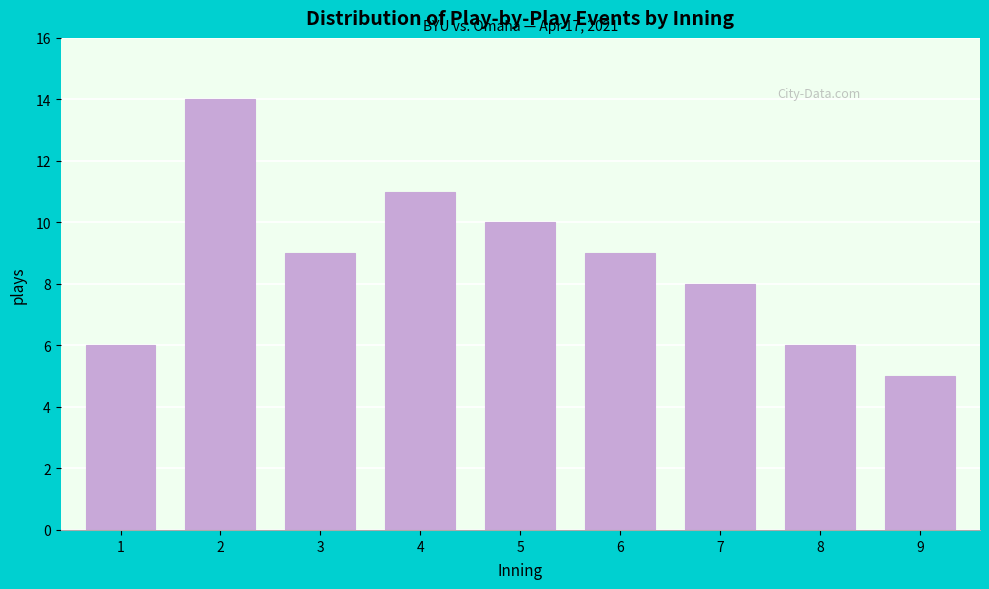

Reading left to right, transcribe all the data shown in this chart.

6	14	9	11	10	9	8	6	5